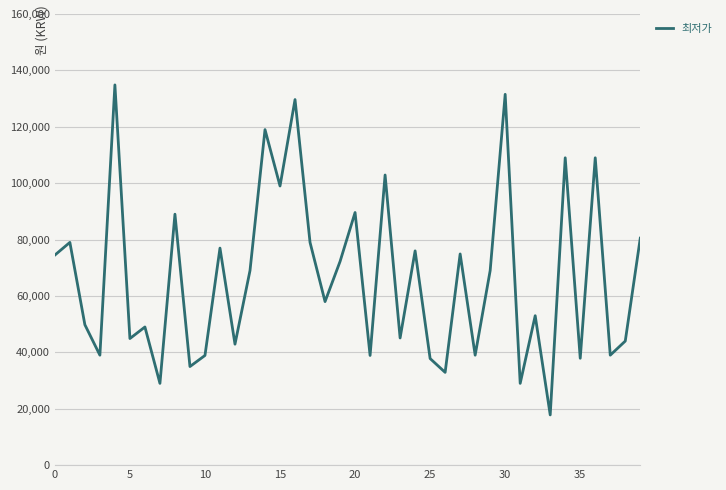

What is the difference between the maximum and minimum values?

117040